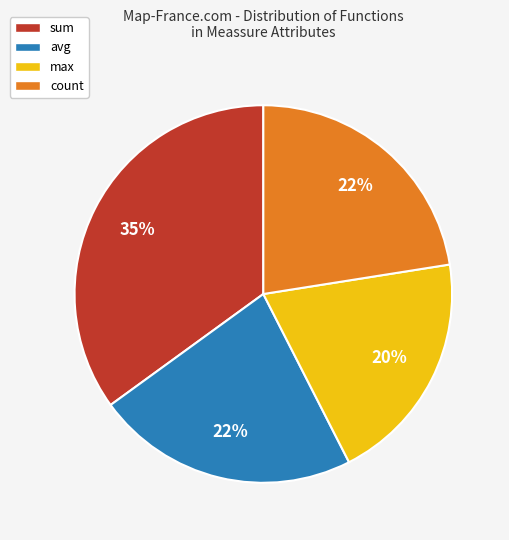

Which slice is the smallest?

max